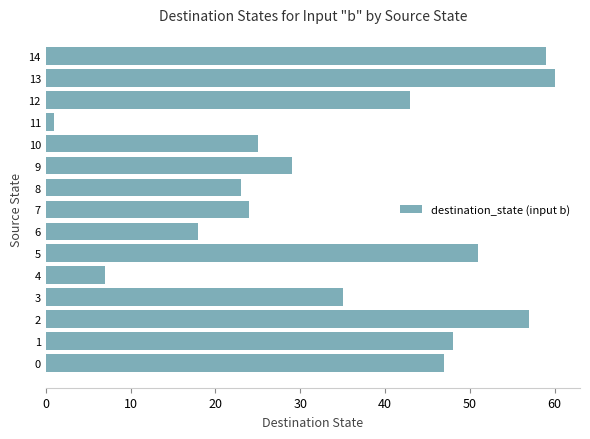

List the labels in order of value, smallest first.

11, 4, 6, 8, 7, 10, 9, 3, 12, 0, 1, 5, 2, 14, 13